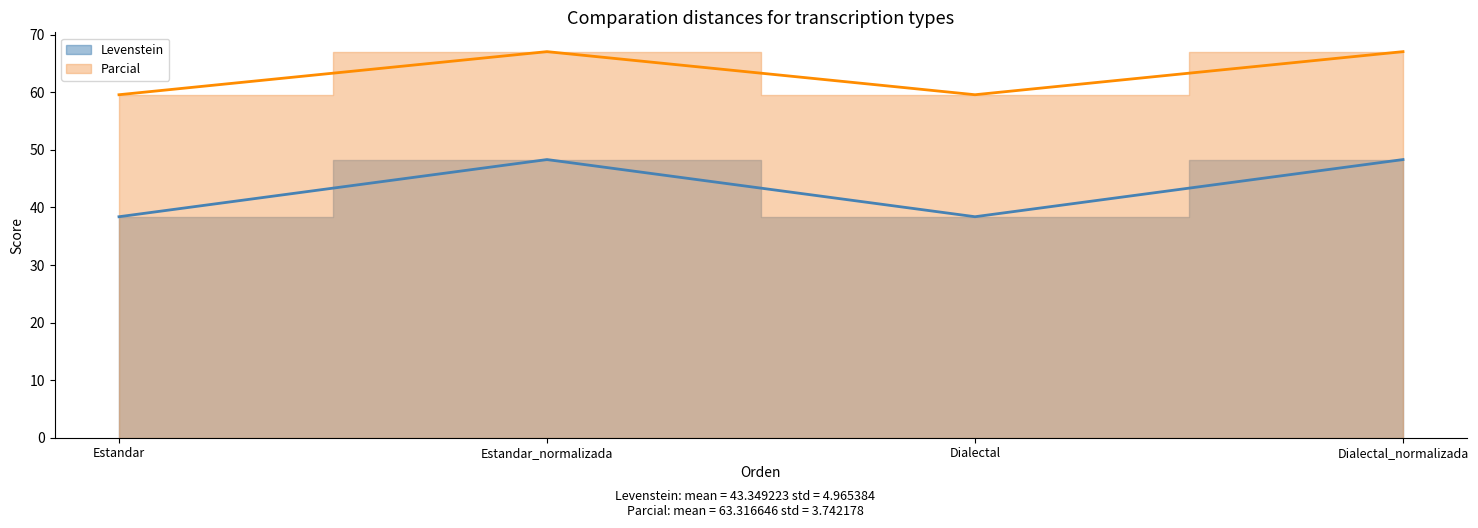

True or false: Levenstein and Parcial cross at least once.

False